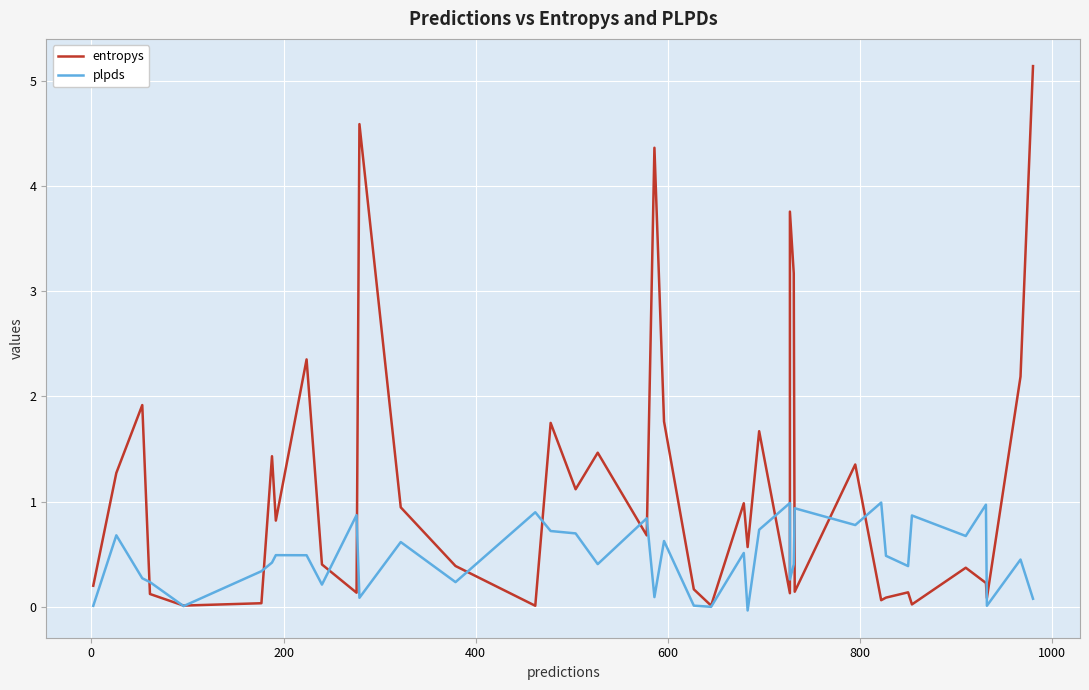

How many distinct data groups are displayed?

2